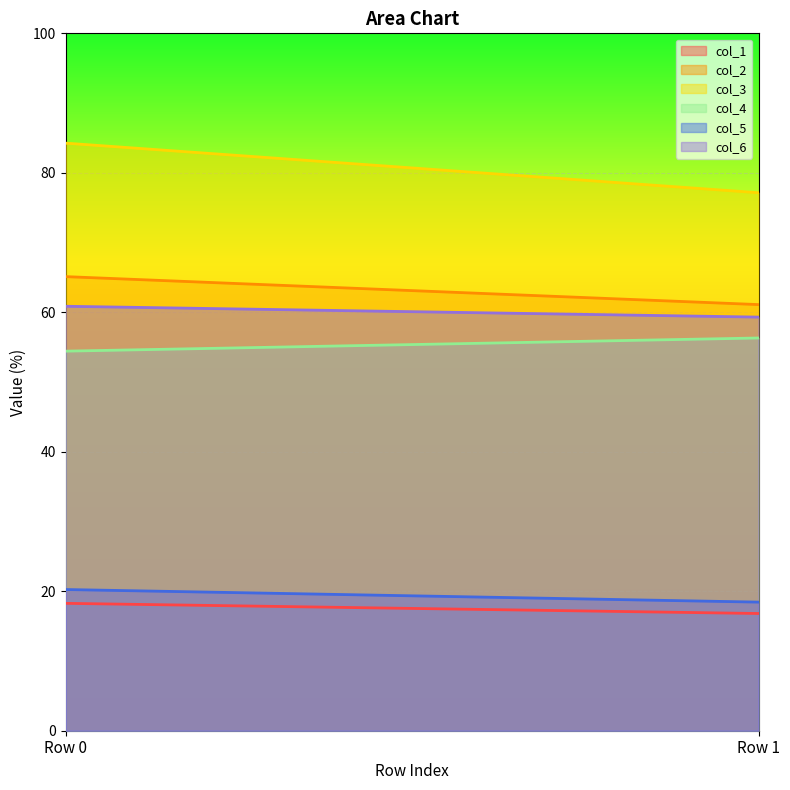

Which series has the largest range (max minus min)?

col_3